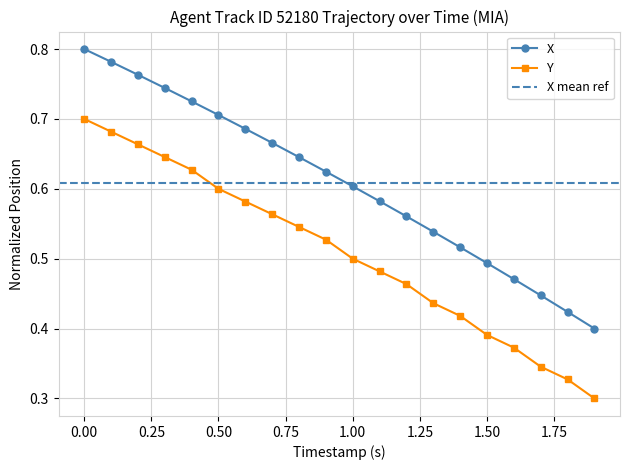

Is it true that Y equals 0.6 at 0.50?

True